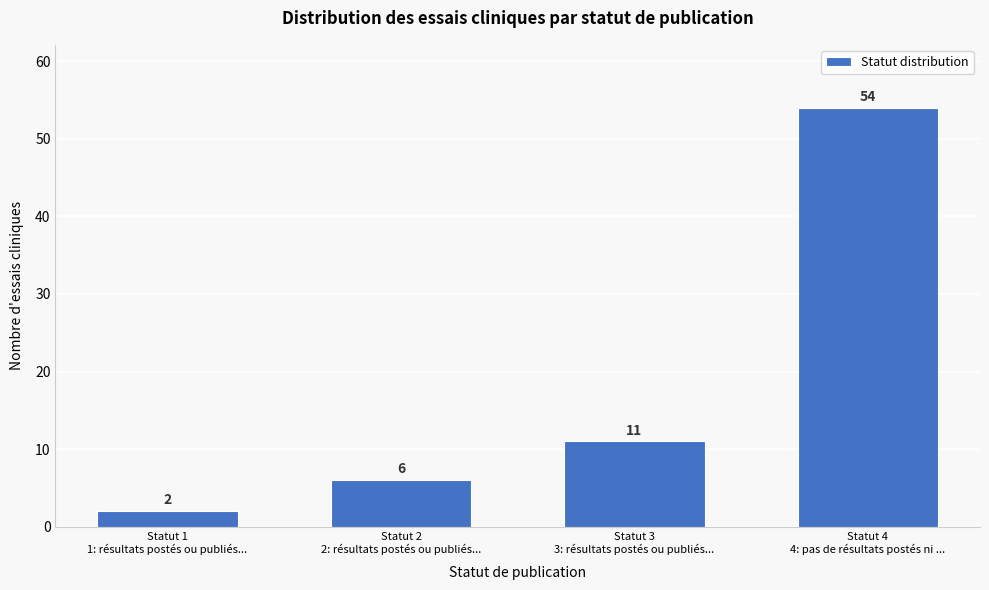

Reading left to right, what are all the values shown in this chart?

2	6	11	54